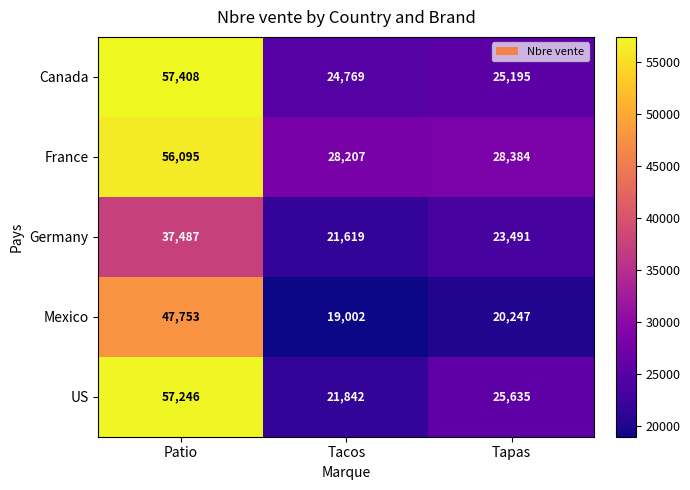

True or false: Germany has a value of 63733 at Patio.

False